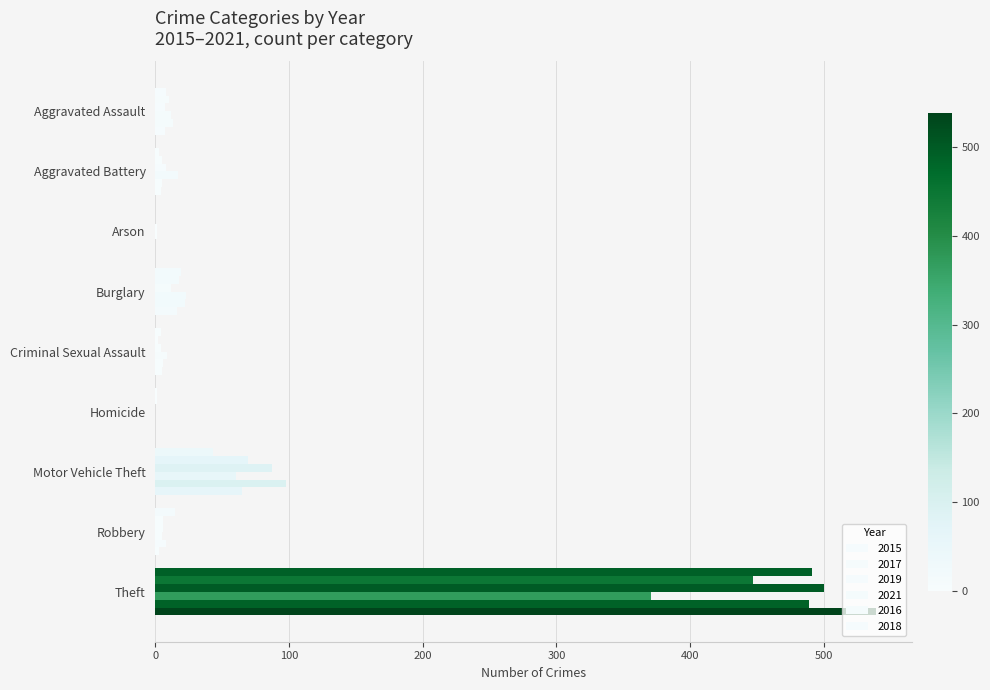

What position from the left is Aggravated Battery?

2